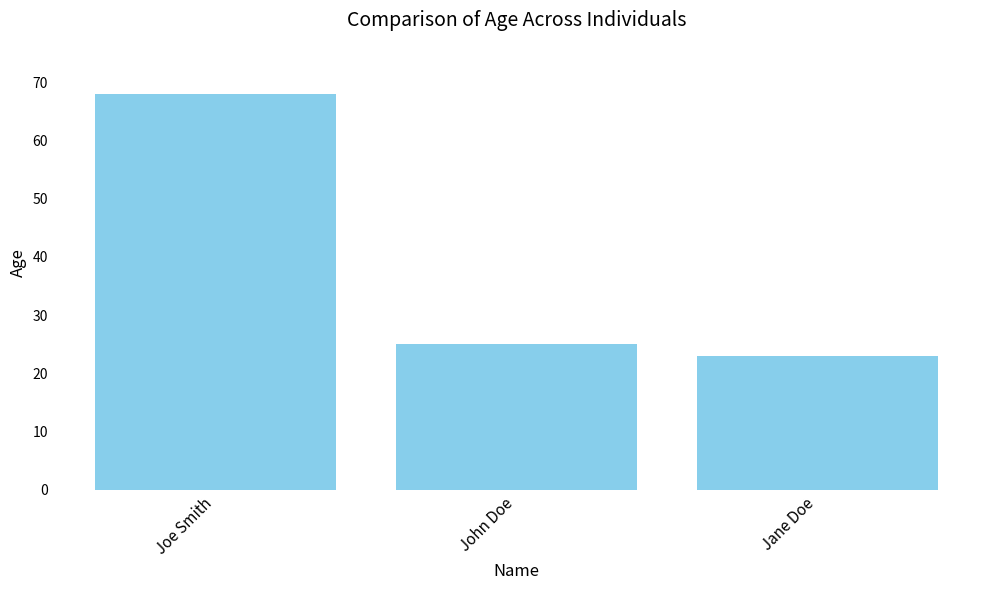

What is the sum of all values?

116